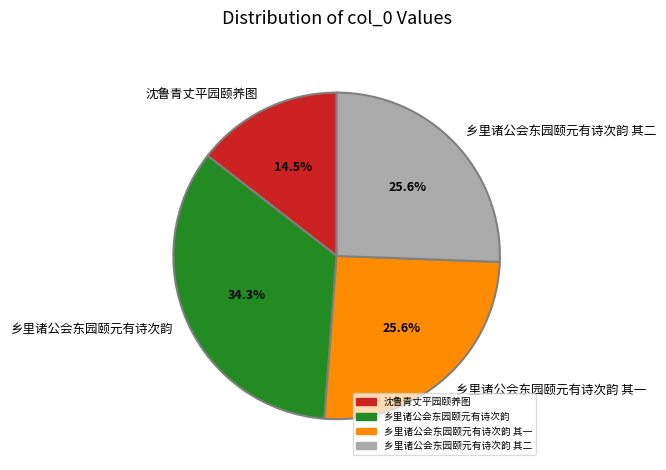

How many segments does this pie chart have?

4